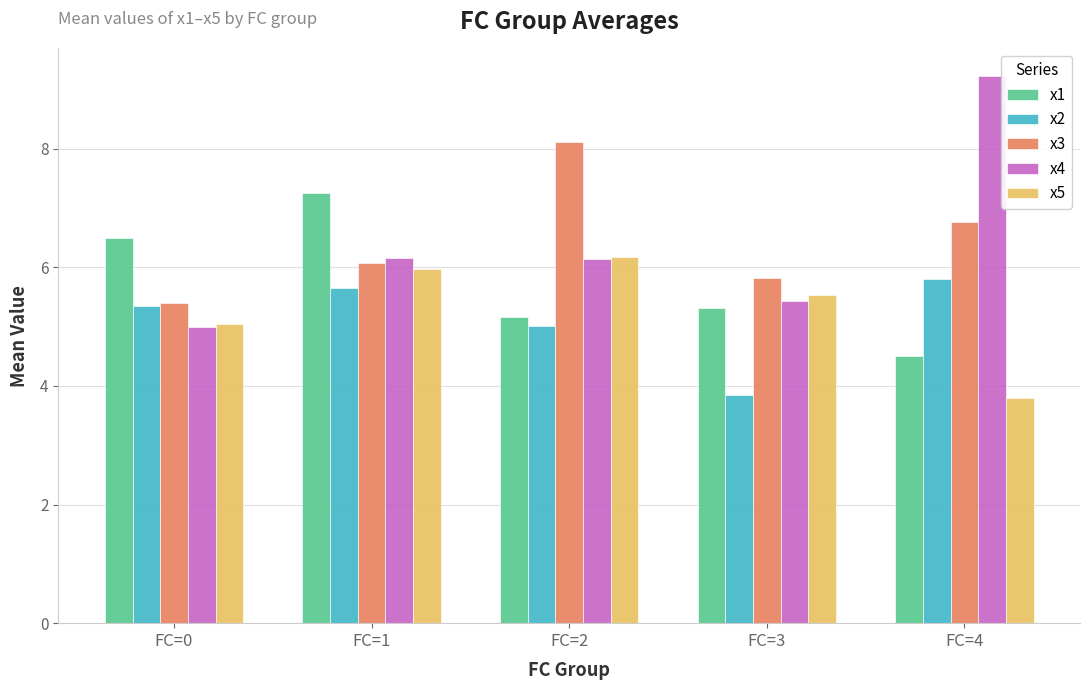

What is the sum of the x5 values at FC=1 and FC=2?

12.1